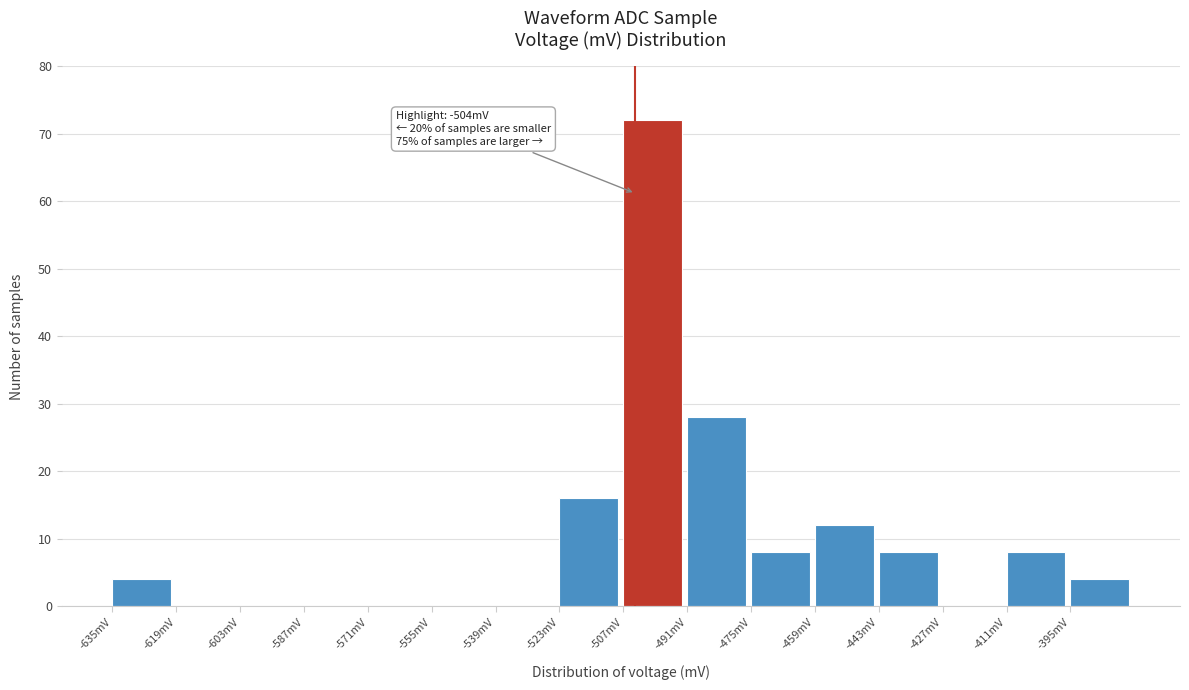

Which range on the x-axis has the tallest bar?

-507 to -491